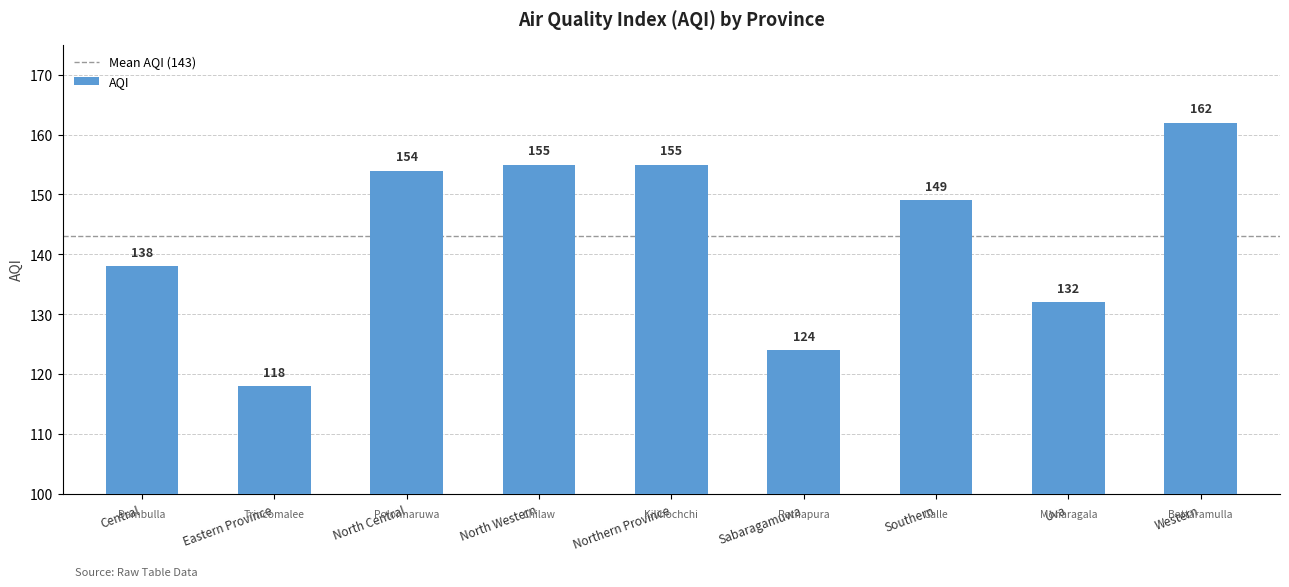

What is the difference between the maximum and minimum values?

44